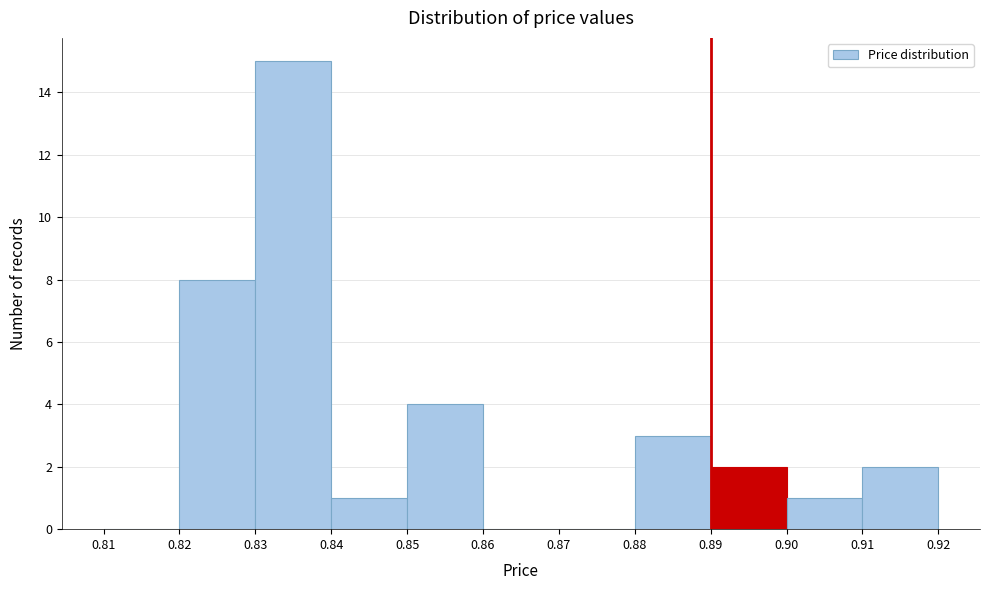

What is the height of the bar covering 0.89 to 0.90 on the x-axis? The values are not printed on the chart, so give them approximately, as read against the axis.

2